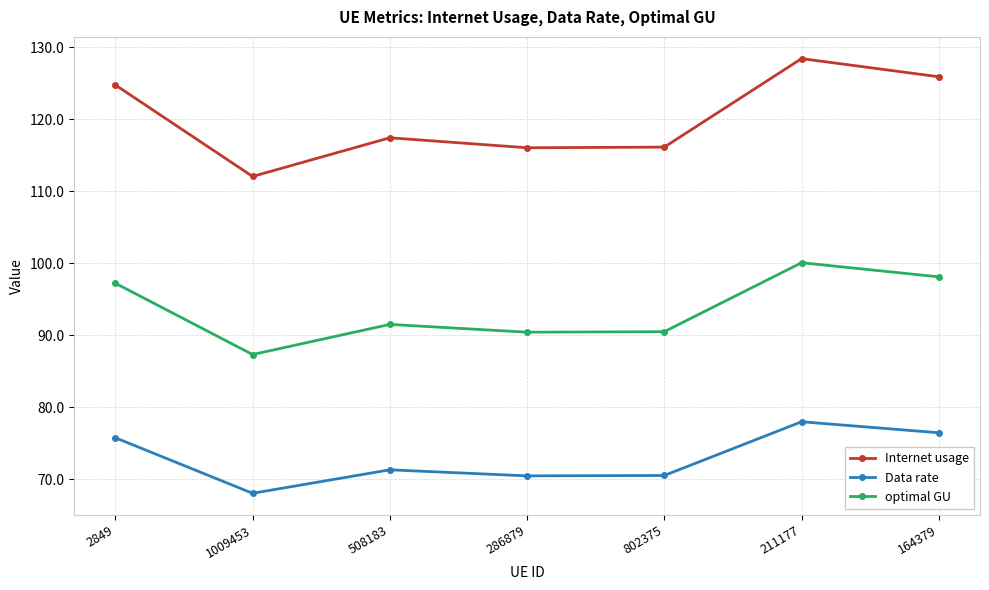

True or false: Data rate has a value of 70.5 at 802375.

True